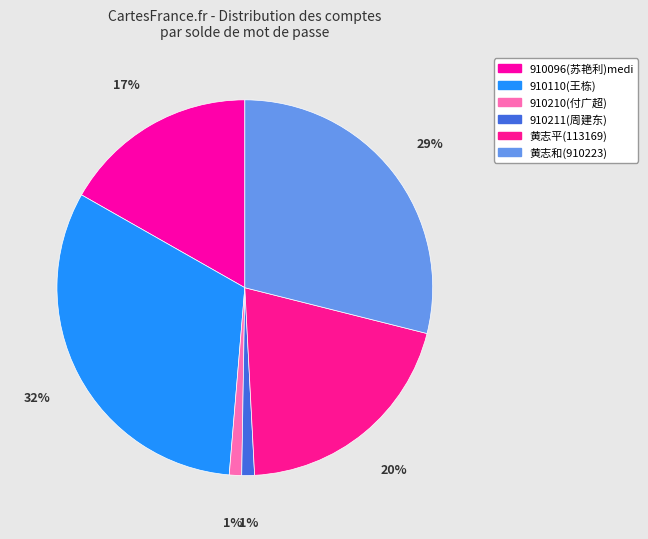

Between 910211(周建东) and 黄志平(113169), which is larger?

黄志平(113169)